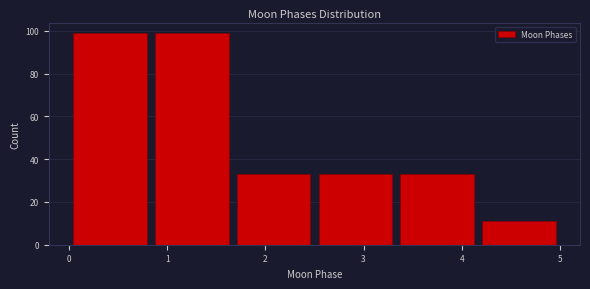

Reading left to right, list every bar in this chart as the range it spans on the x-axis followed by its height. Neither the bar edges nor the heights are printed on the chart, so give them approximately, as read against the axes.

0.0 to 0.8: 100
0.8 to 1.7: 100
1.7 to 2.5: 34
2.5 to 3.3: 34
3.3 to 4.2: 34
4.2 to 5.0: 12